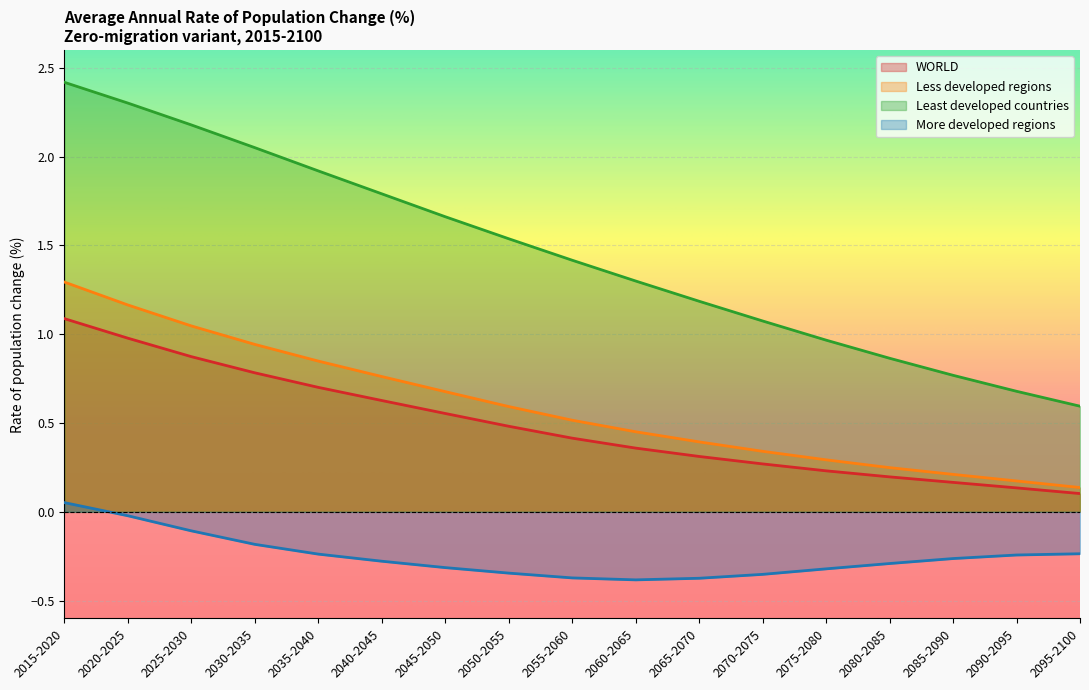

True or false: More developed regions and Less developed regions cross at least once.

False